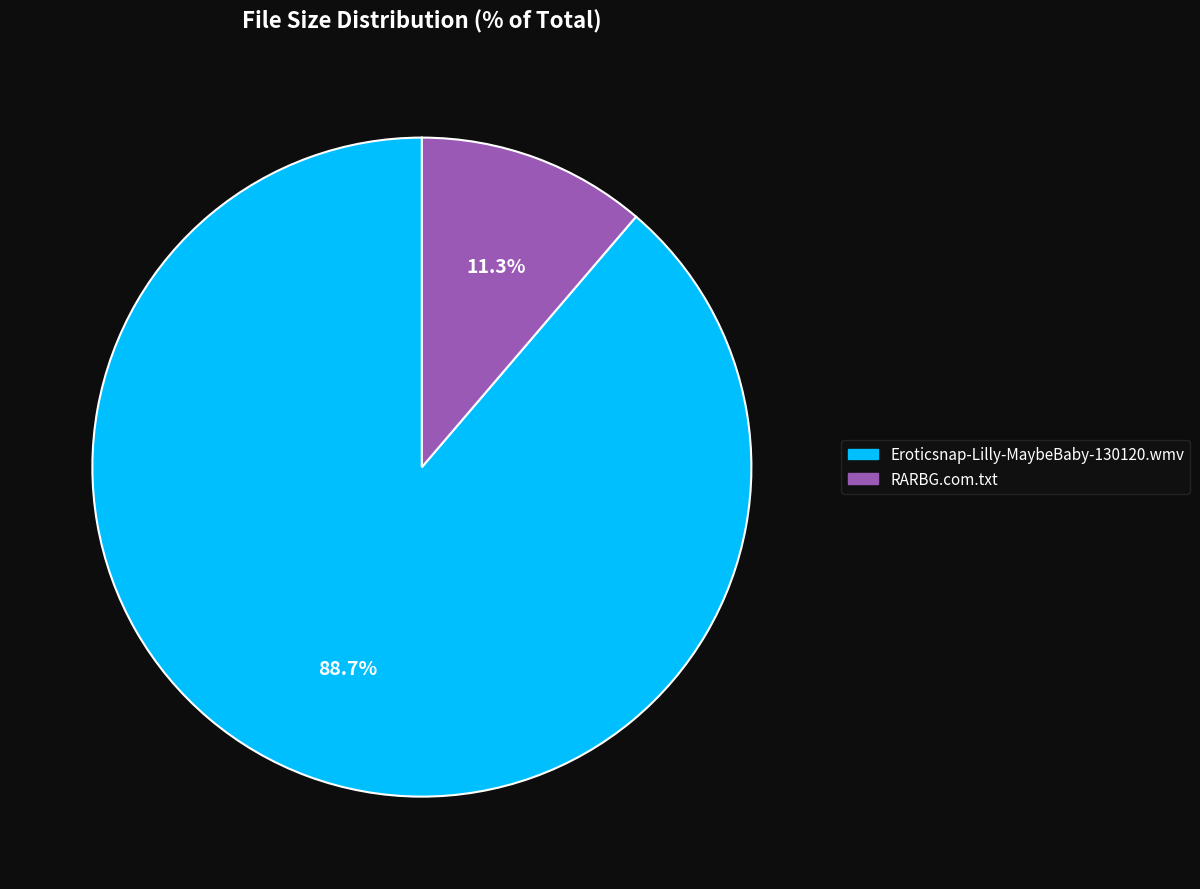

How much of the chart is everything except RARBG.com.txt?

88.7%